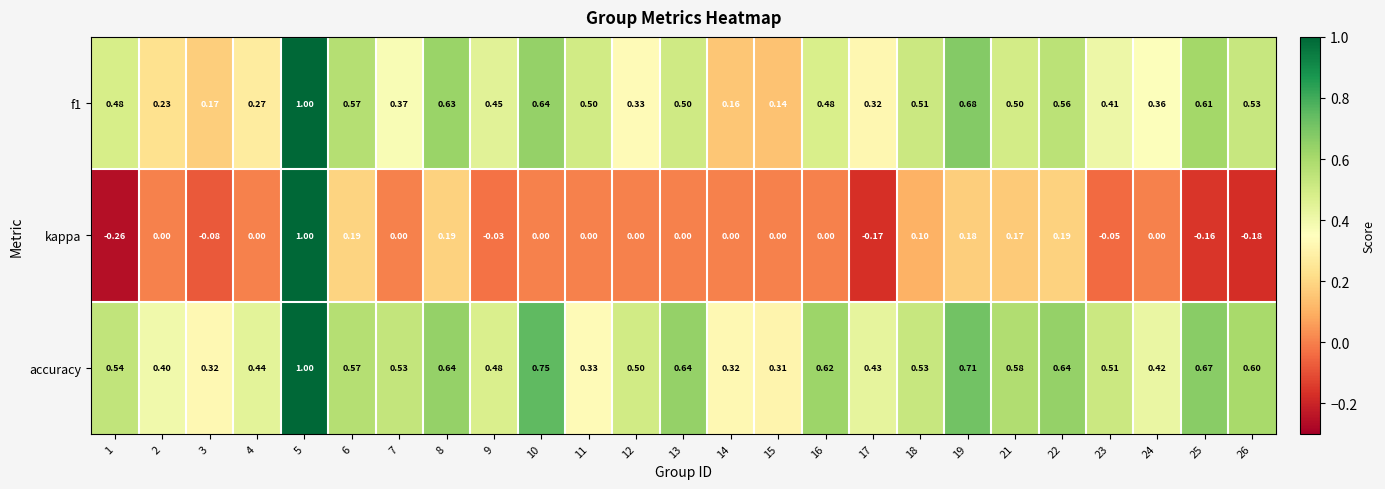

Rank the series at 10 from lowest to highest value.

kappa, f1, accuracy